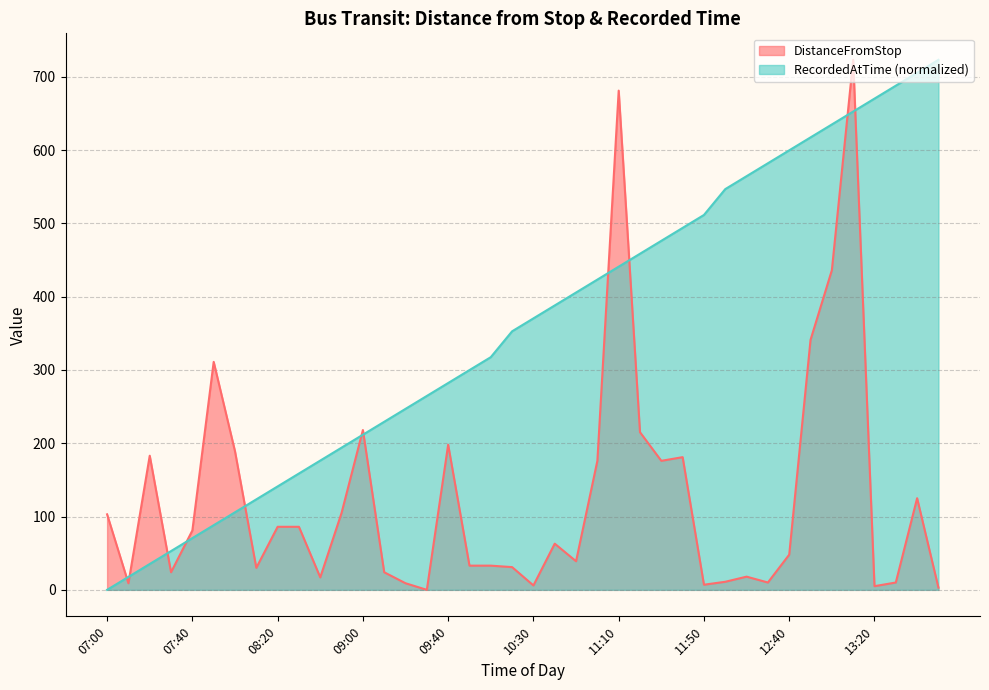

Rank the series by their maximum value, from highest to lowest.

DistanceFromStop, RecordedAtTime